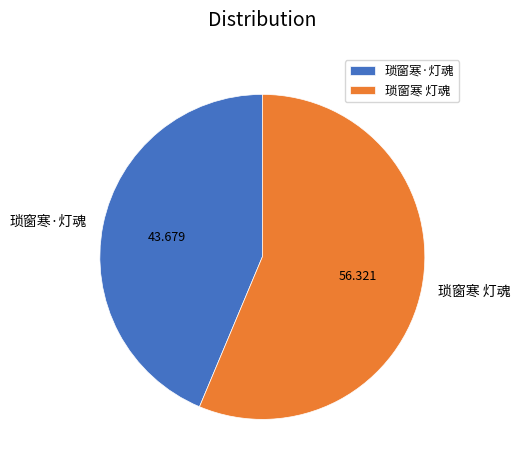

Is there any slice that represents more than half of the pie?

Yes